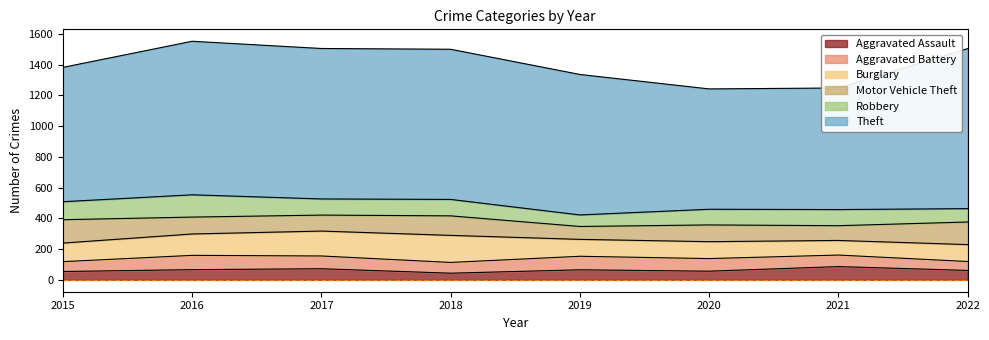

How many lines are shown in the chart?

6